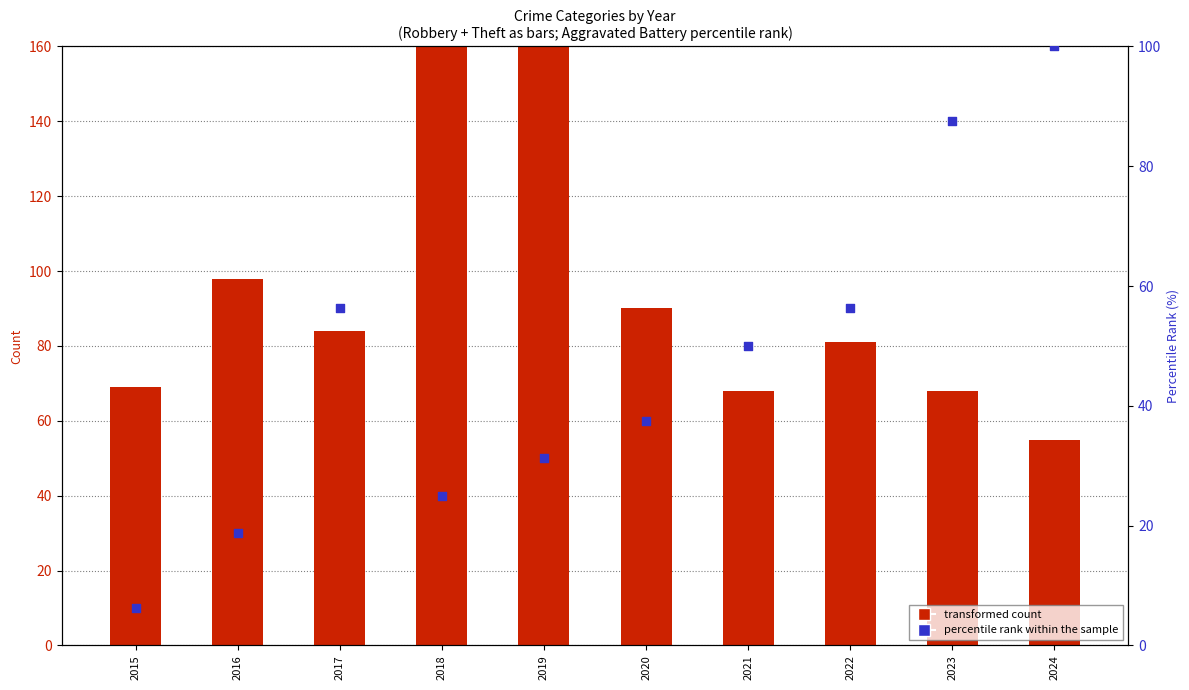

Which series has the largest Y range (max minus min)?

transformed count